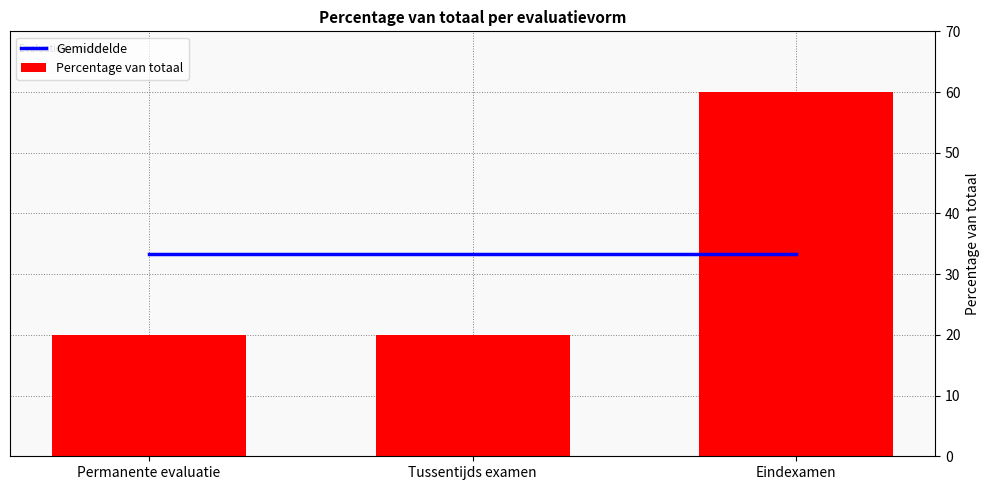

Is the value of Percentage van totaal at Permanente evaluatie greater than the value of Gemiddelde at Permanente evaluatie?

No